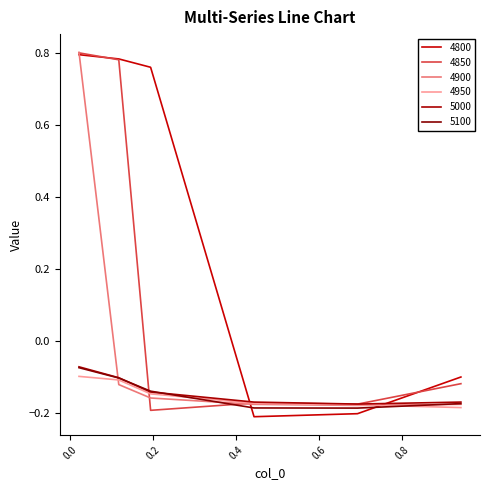

Reading left to right, list all the values displayed in this chart.

4800: 0.02191780821917808=0.8	0.1178082191780822=0.8	0.1945205479452055=0.8	0.4438356164383562=-0.2	0.6931506849315069=-0.2	0.9424657534246575=-0.1
4850: 0.02191780821917808=0.8	0.1178082191780822=0.8	0.1945205479452055=-0.2	0.4438356164383562=-0.2	0.6931506849315069=-0.2	0.9424657534246575=-0.1
4900: 0.02191780821917808=0.8	0.1178082191780822=-0.1	0.1945205479452055=-0.2	0.4438356164383562=-0.2	0.6931506849315069=-0.2	0.9424657534246575=-0.2
4950: 0.02191780821917808=-0.1	0.1178082191780822=-0.1	0.1945205479452055=-0.1	0.4438356164383562=-0.2	0.6931506849315069=-0.2	0.9424657534246575=-0.2
5000: 0.02191780821917808=-0.1	0.1178082191780822=-0.1	0.1945205479452055=-0.1	0.4438356164383562=-0.2	0.6931506849315069=-0.2	0.9424657534246575=-0.2
5100: 0.02191780821917808=-0.1	0.1178082191780822=-0.1	0.1945205479452055=-0.1	0.4438356164383562=-0.2	0.6931506849315069=-0.2	0.9424657534246575=-0.2